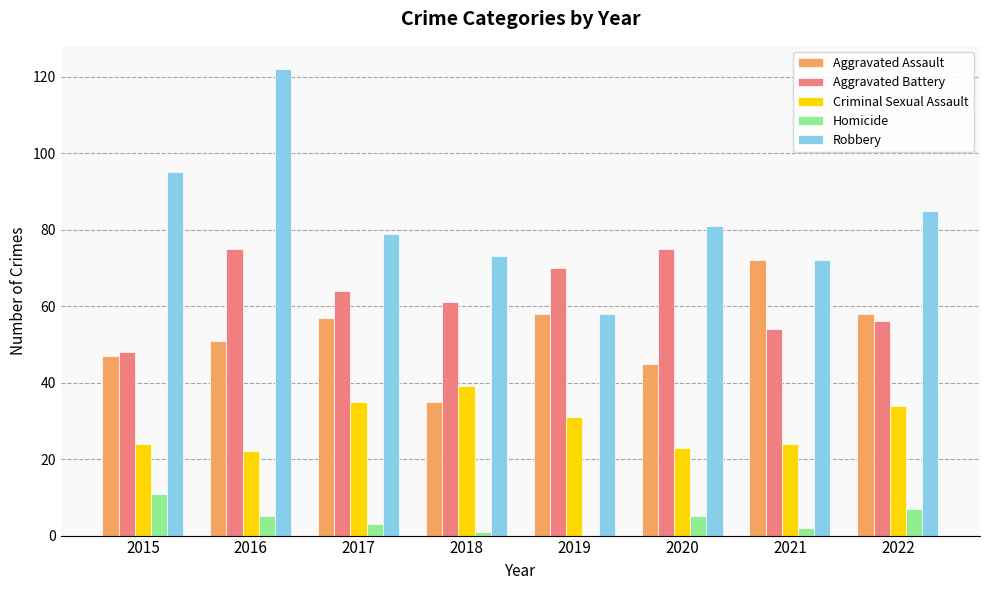

Which series has the largest total across all categories?

Robbery